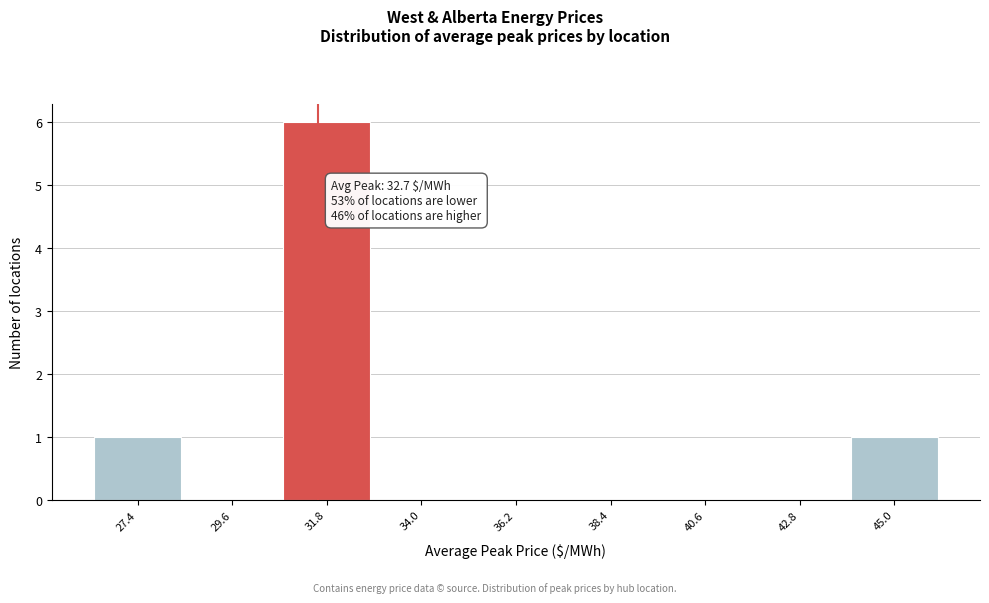

Reading left to right, transcribe all the data shown in this chart.

27.4=1	29.6=0	31.8=6	34.0=0	36.2=0	38.4=0	40.6=0	42.8=0	45.0=1